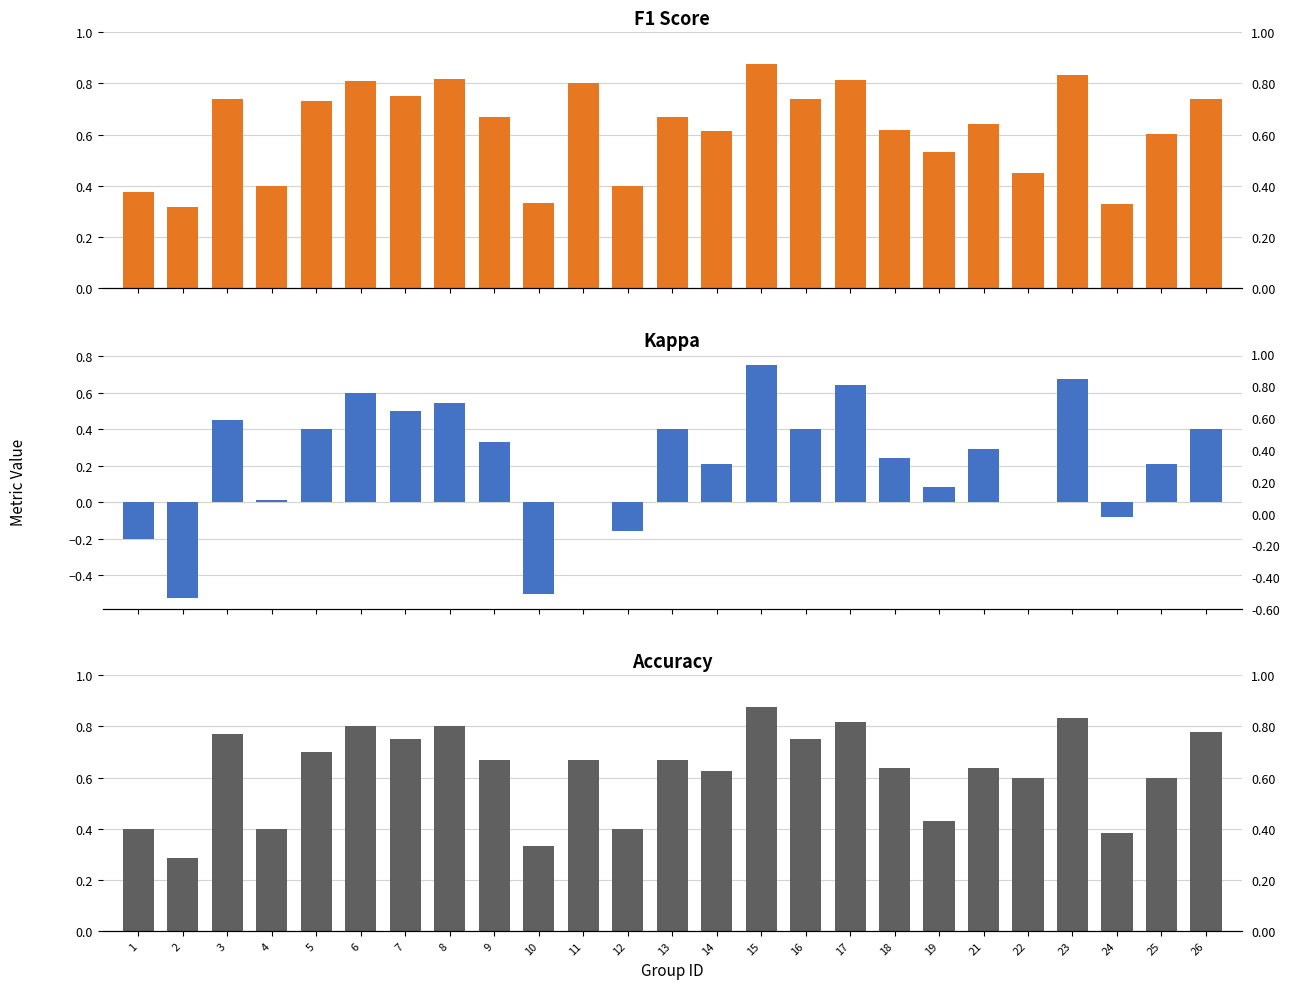

What value does the kappa series have at 10?

-0.5